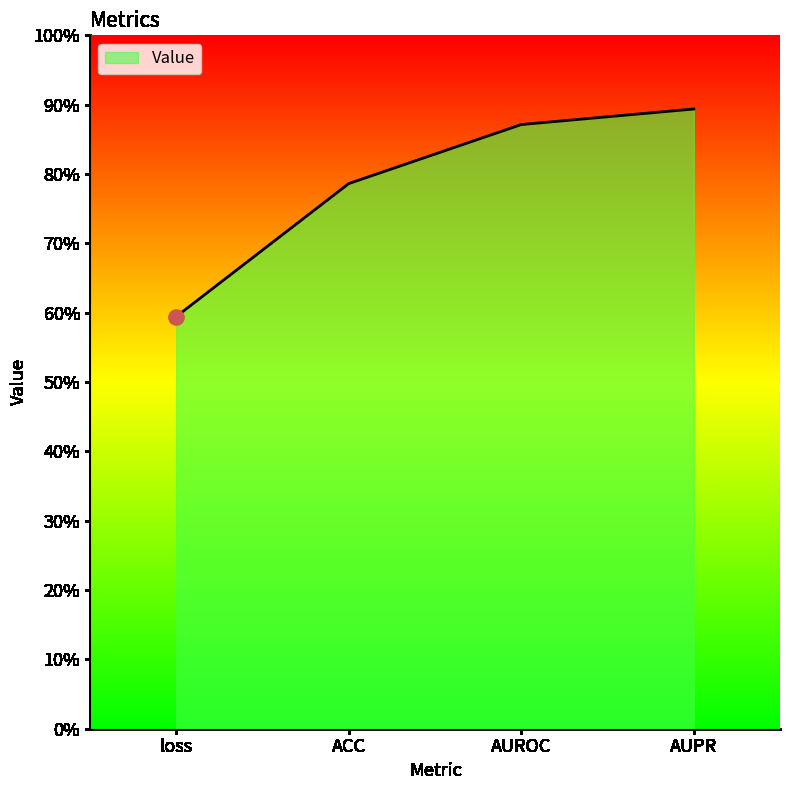

What is the change in value from loss to AUPR?

+0.3